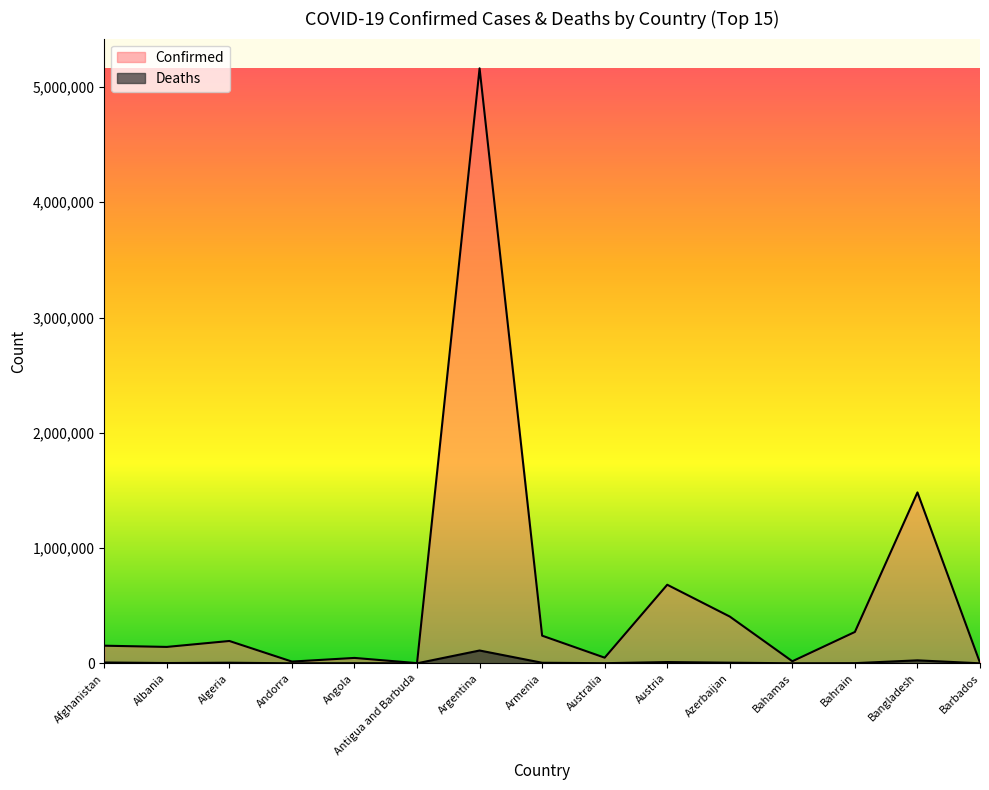

Reading left to right, list all the values displayed in this chart.

Confirmed: 152822	142253	193674	15016	46726	1598	5161926	239739	48816	681617	405542	17717	272042	1482628	4741
Deaths: 7093	2486	5121	130	1182	43	111117	4785	991	10772	5434	343	1388	25729	48